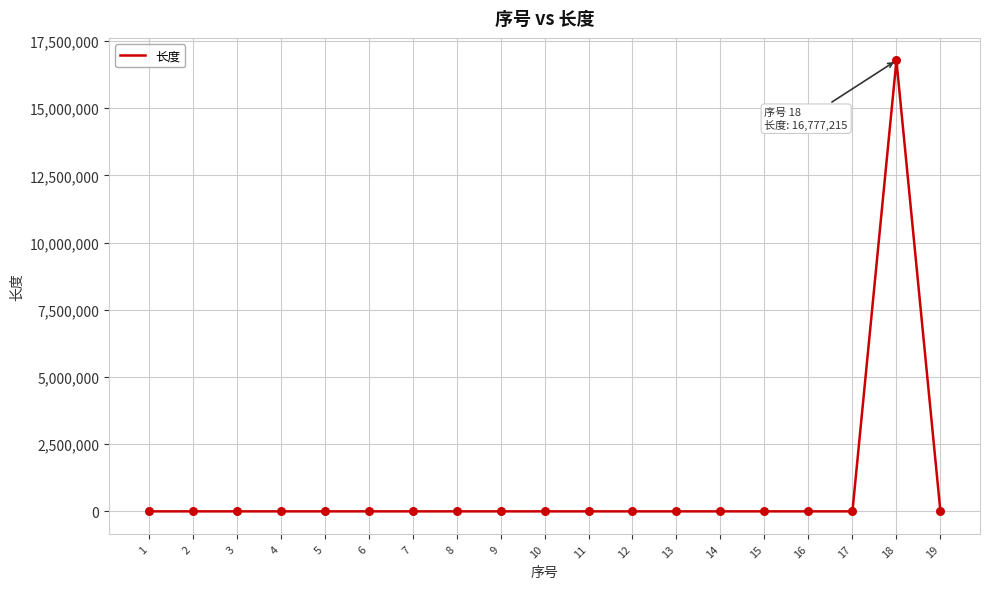

What is the difference between the maximum and minimum values?

16777214